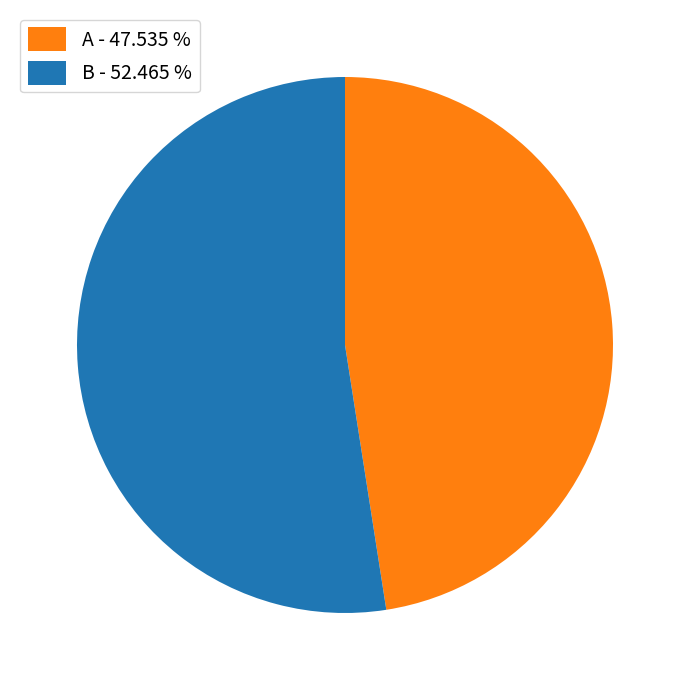

How many slices are in this pie chart?

2